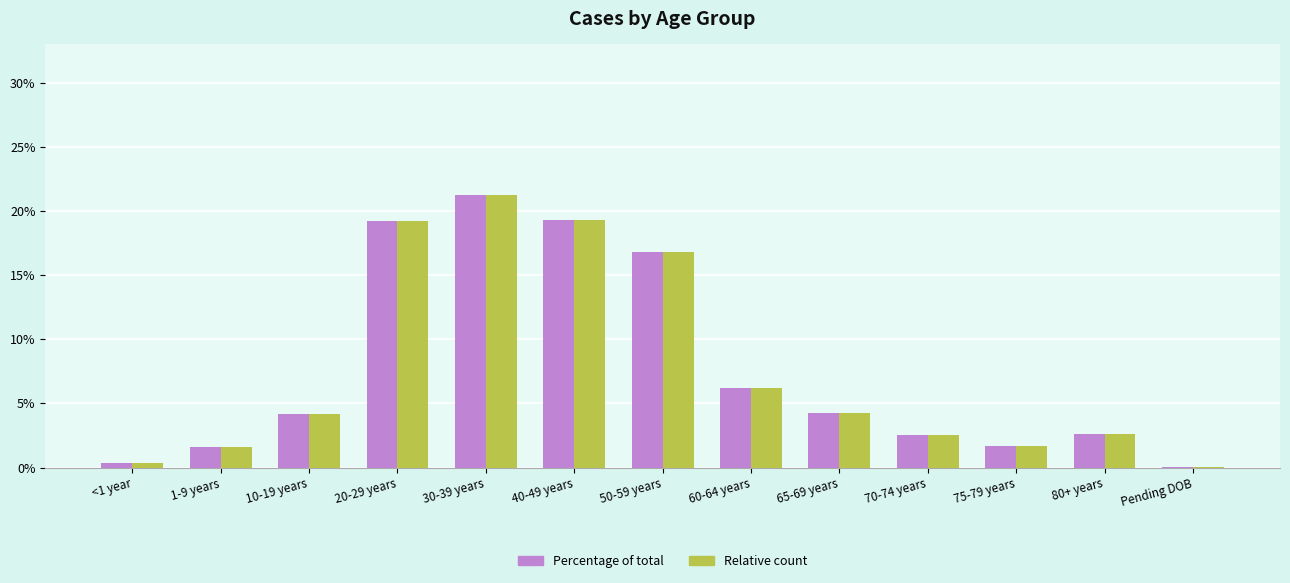

What is the maximum value shown in the chart?

21.3